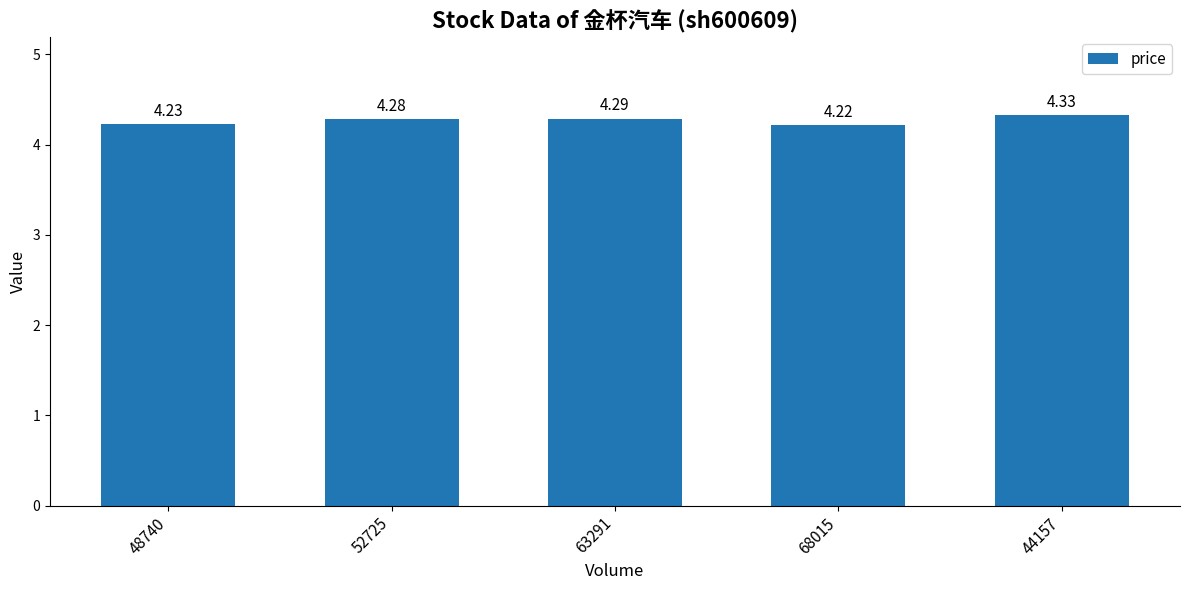

What is the label of the 3rd bar from the left?

63291